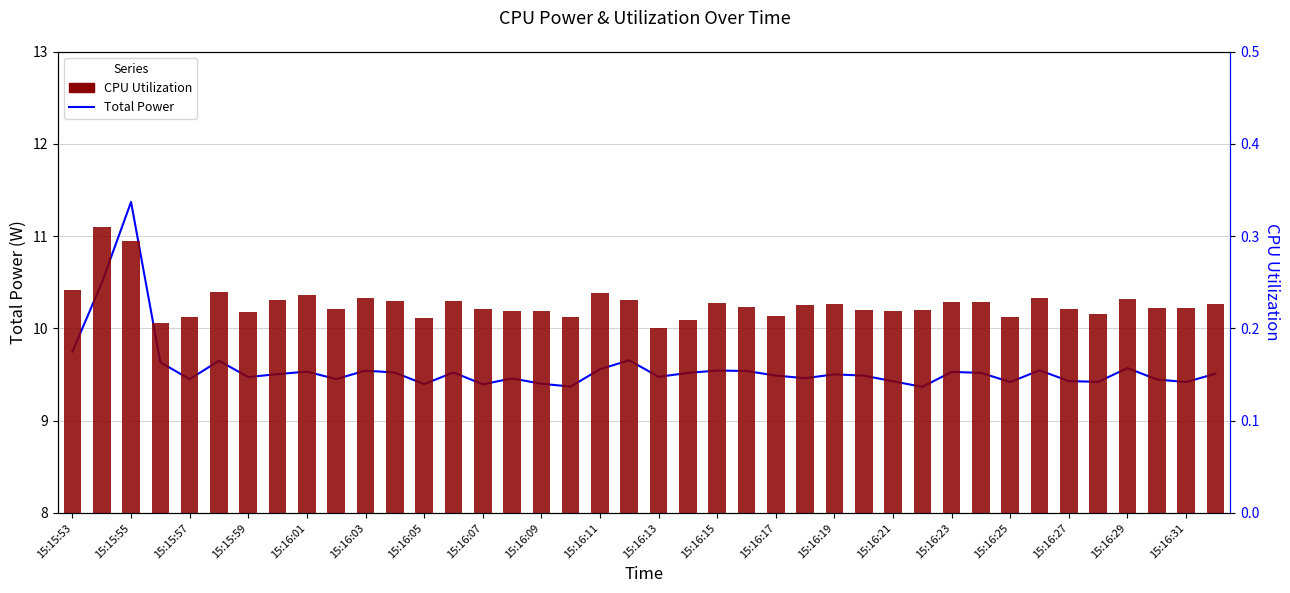

How many series are shown in this chart?

2